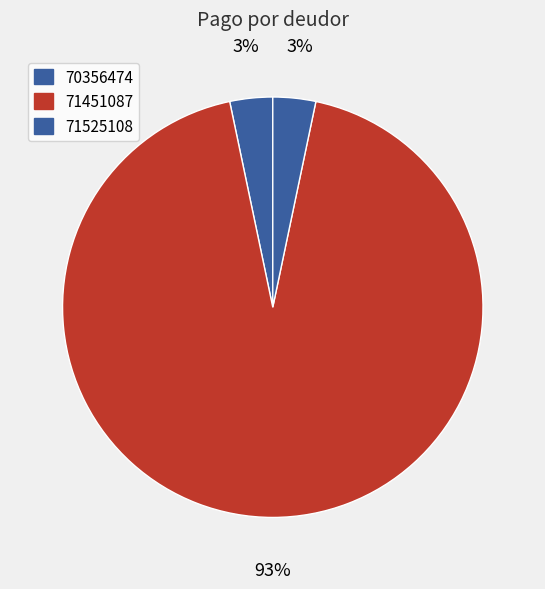

To the nearest percent, what portion does 71451087 represent?

93%